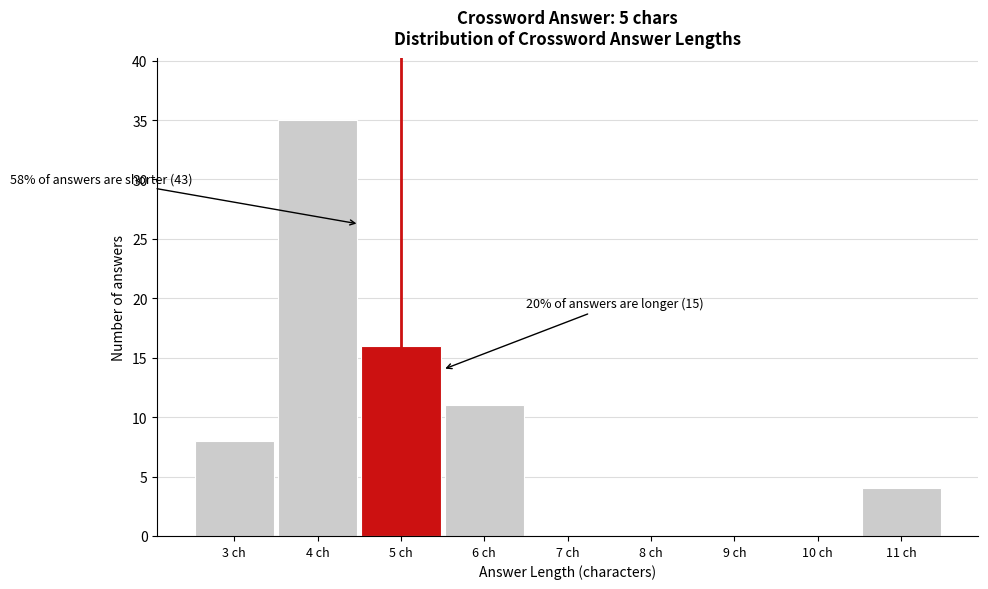

Over which range of the x-axis is the bar tallest?

3.5 to 4.5